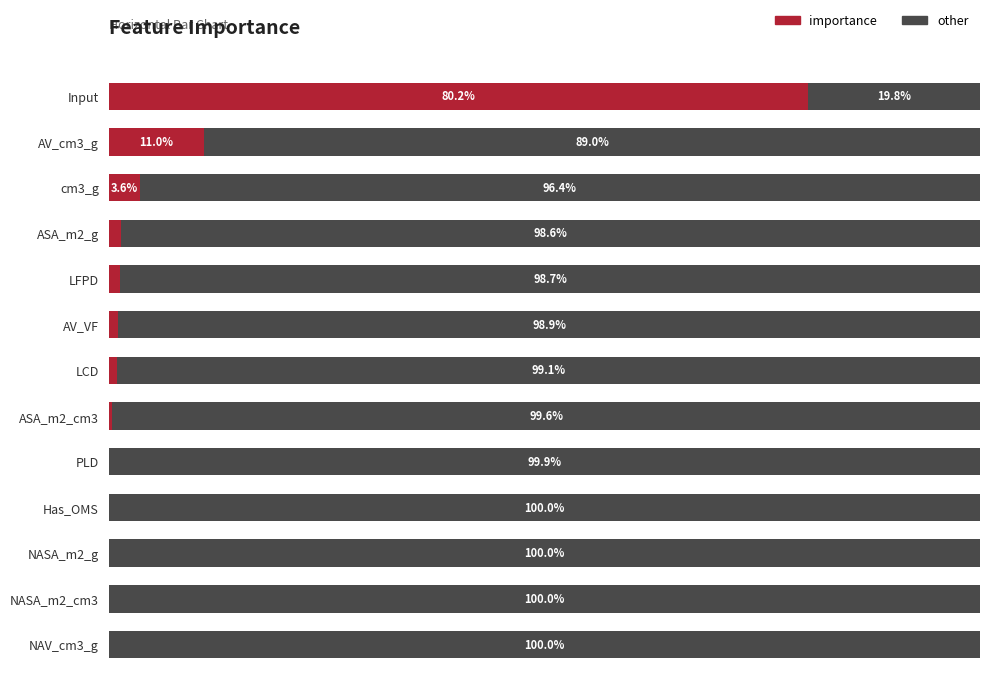

Where is importance nearest to the value 40?

AV_cm3_g